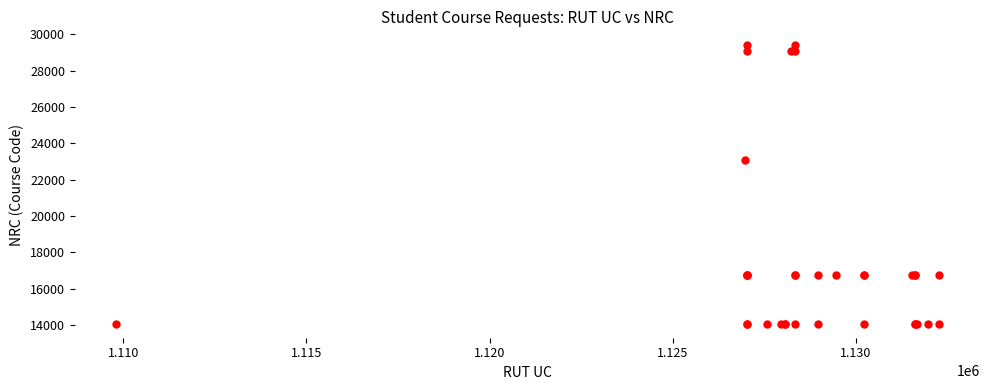

What Y value in the scatter plot is closest to 21725?

23096